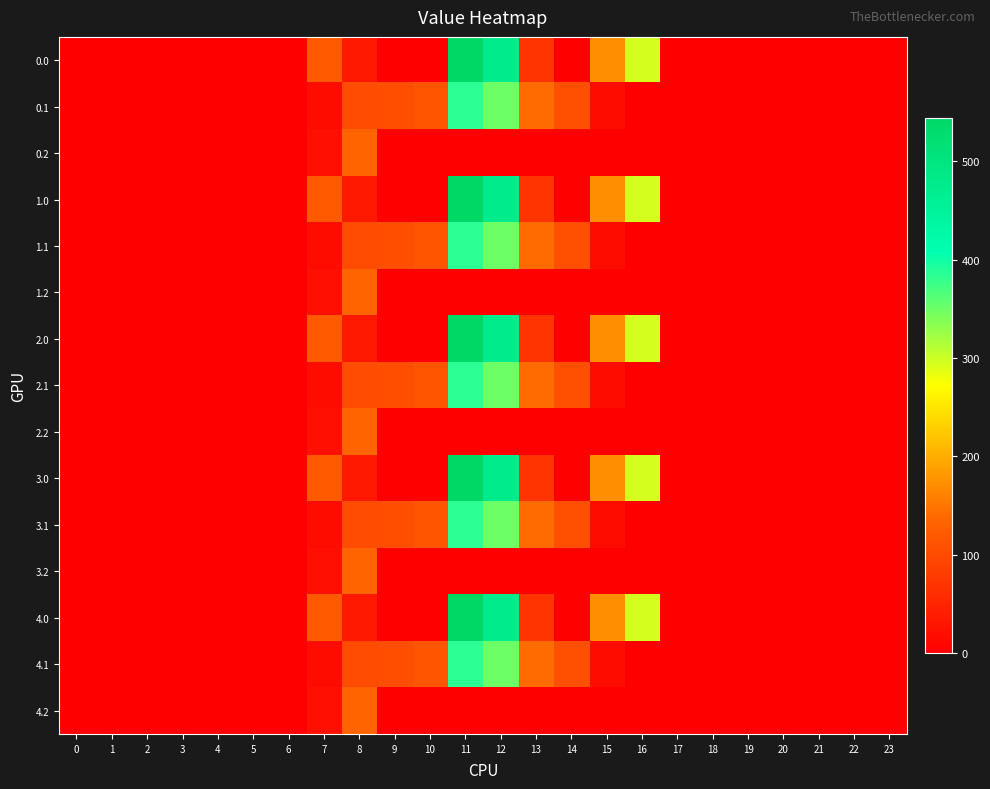

At 5, list the series in order from largest to smallest.

row_0, row_1, row_2, row_3, row_4, row_5, row_6, row_7, row_8, row_9, row_10, row_11, row_12, row_13, row_14